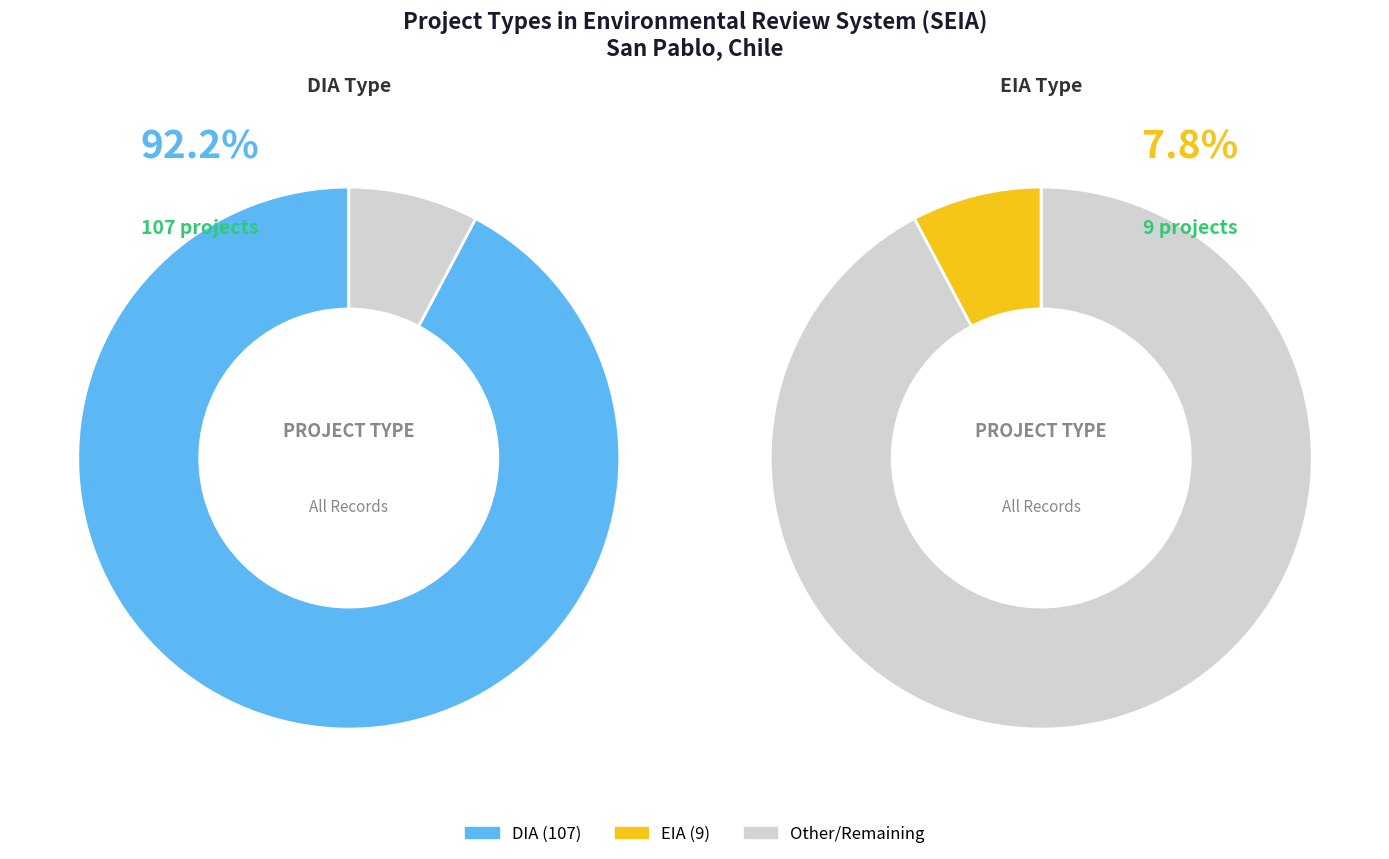

Is DIA the majority of the pie?

Yes